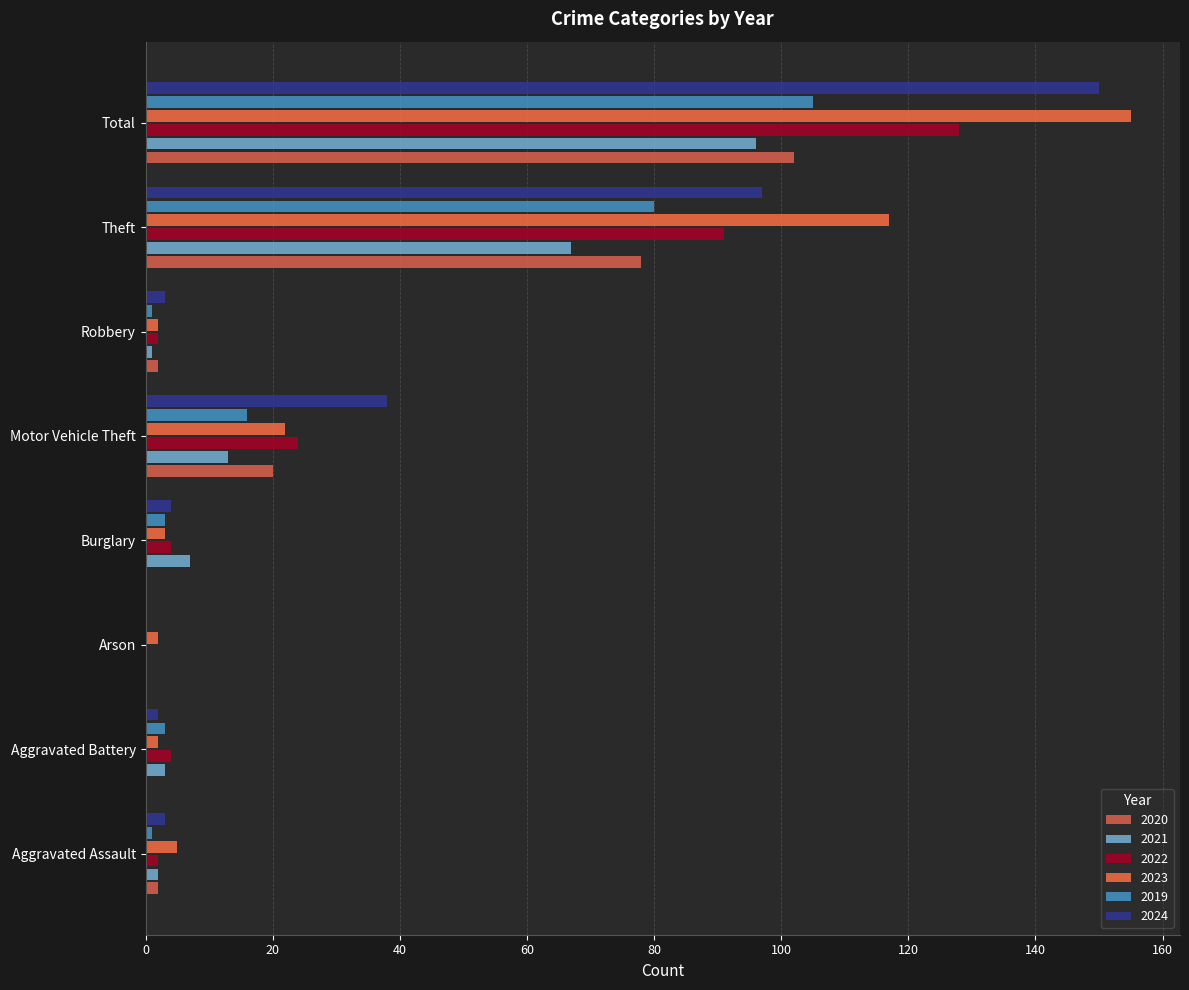

How many data points does each series have?

8